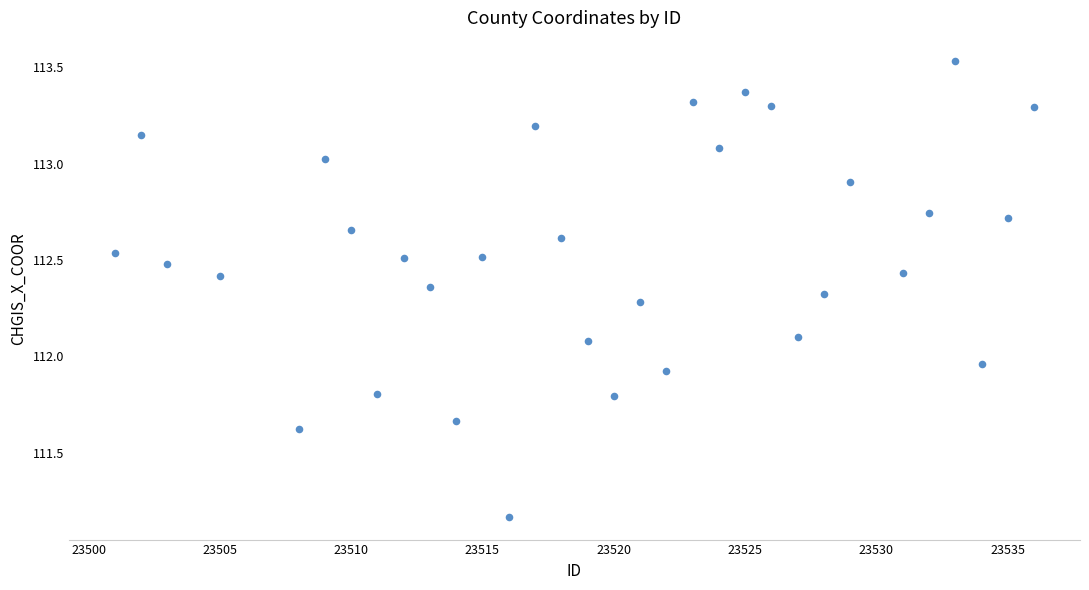

What is the range of Y values (max minus min)?

2.4